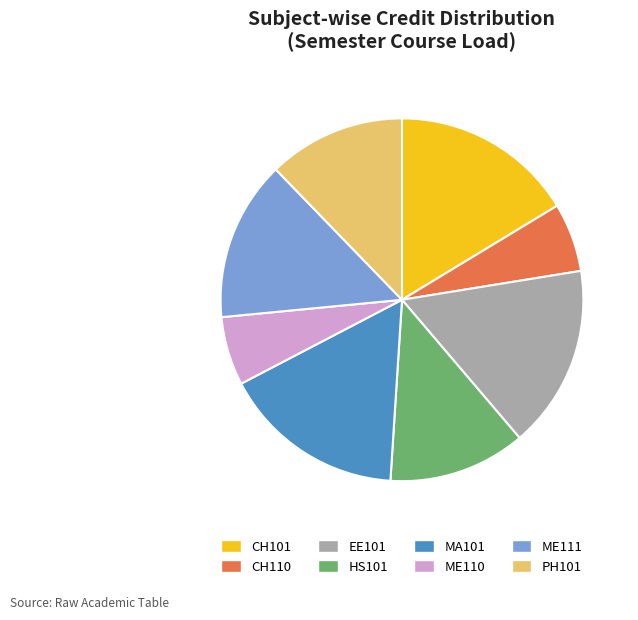

Combined, do ME111 and ME110 account for over 50%?

No